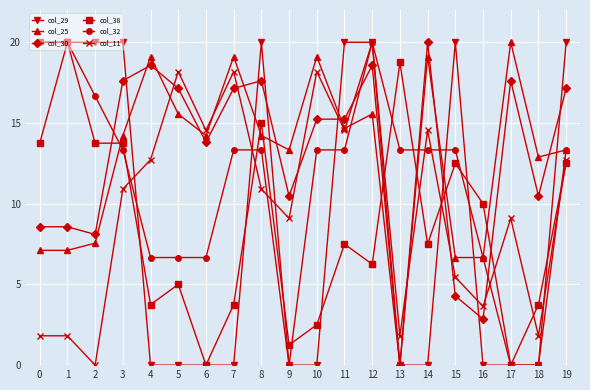

What is the maximum value for col_38?

20.0